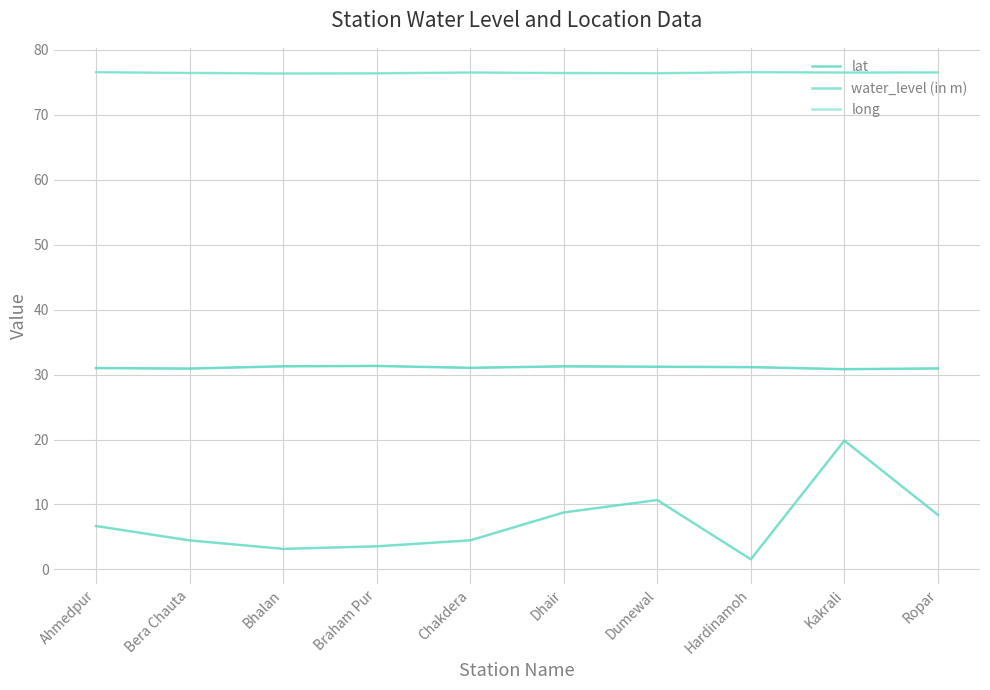

Is the value of lat at Bhalan greater than the value of water_level (in m) at Bera Chauta?

Yes